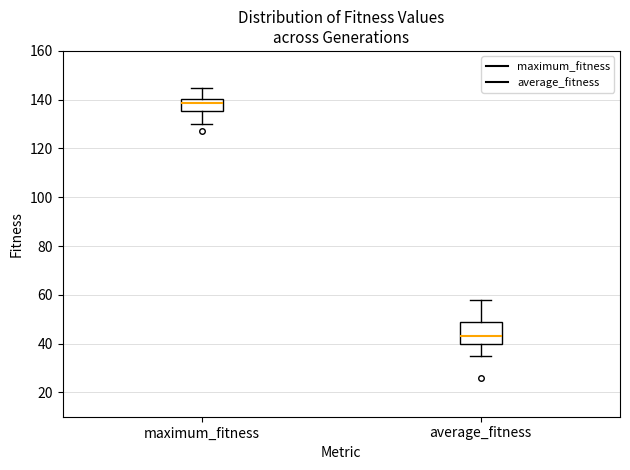

Reading left to right, transcribe this box plot: for each box, give where its median line is, the range the box spans, and where its two whiskers end, as read against the y-axis. The values are not printed on the chart, so give them approximately, as read against the axis.

maximum_fitness: median 138, box 136 to 140, whiskers 130 to 146
average_fitness: median 44, box 40 to 48, whiskers 36 to 58